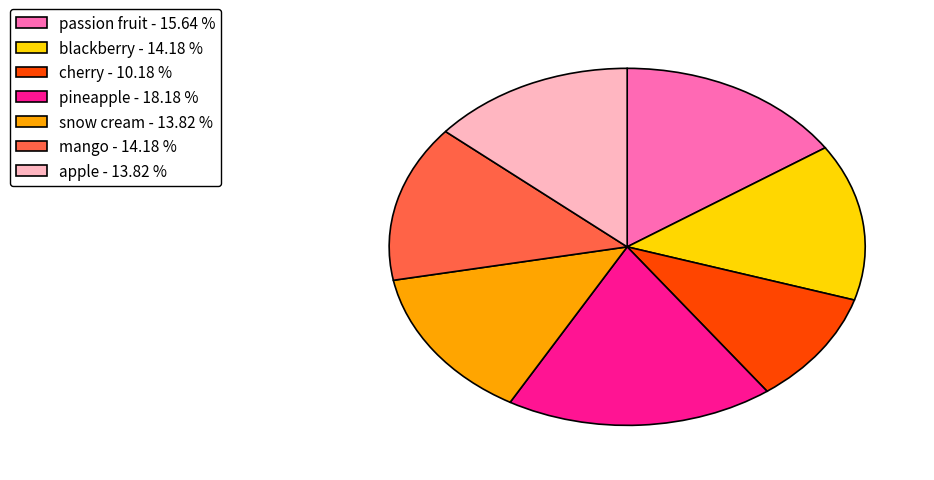

Is the sum of mango and blackberry greater than half?

No